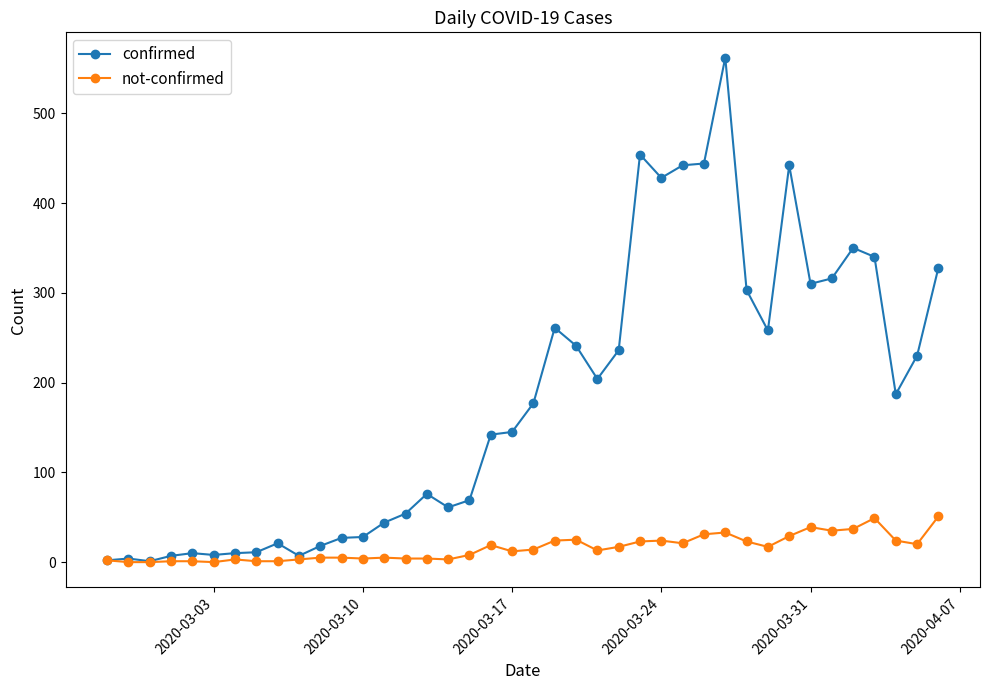

Which series has the largest range (max minus min)?

confirmed